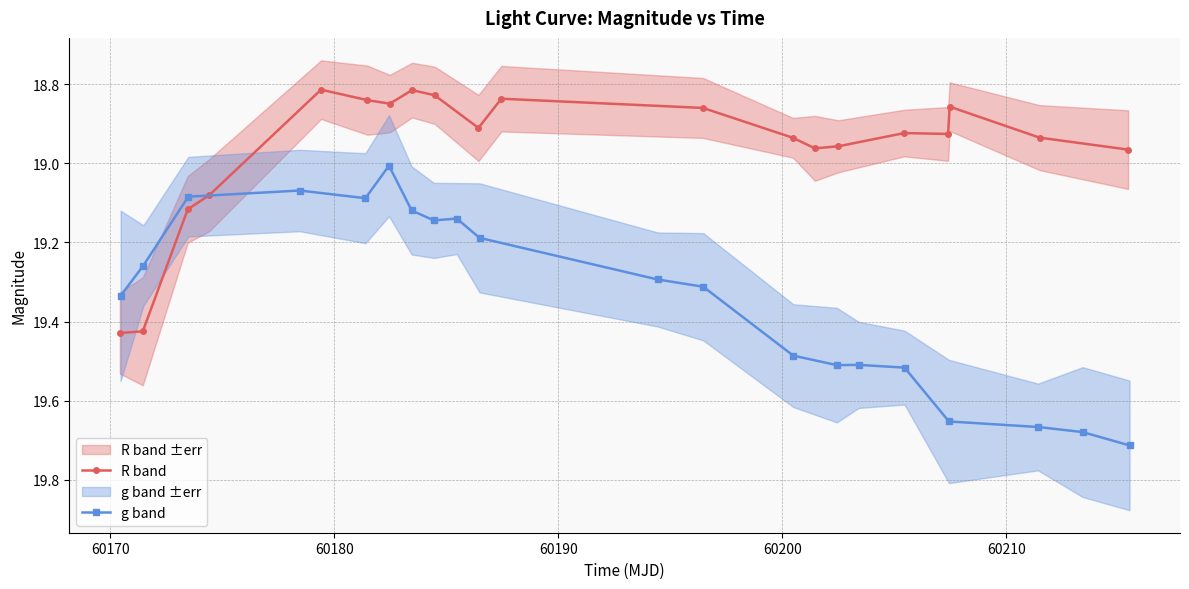

True or false: R band has more than 0 points higher than both neighbors.

True